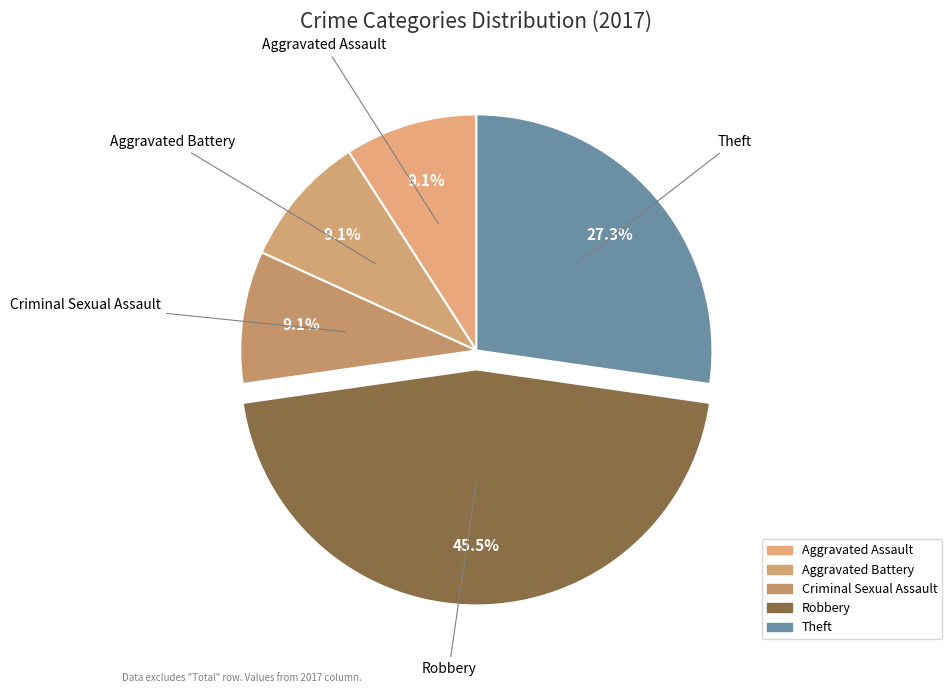

What is the change in value from Aggravated Battery to Robbery?

+4